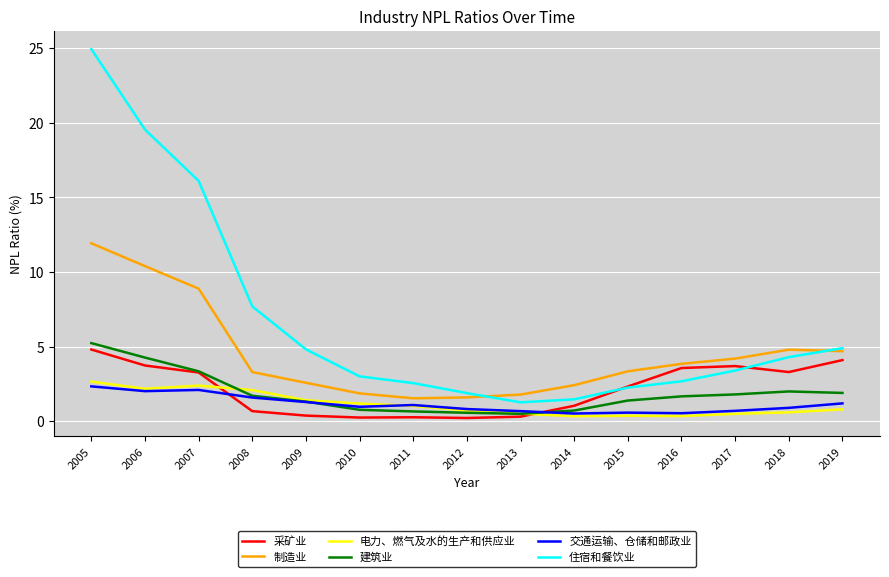

At which category is the sum across all series the highest?

2005